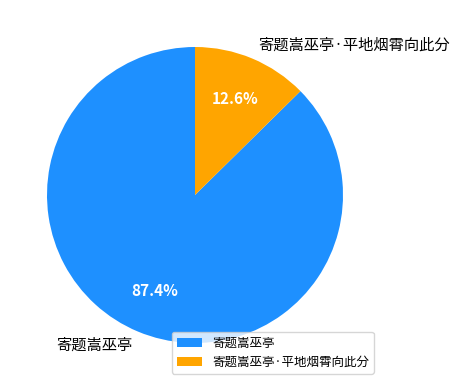

To the nearest percent, what is the average slice percentage?

50%